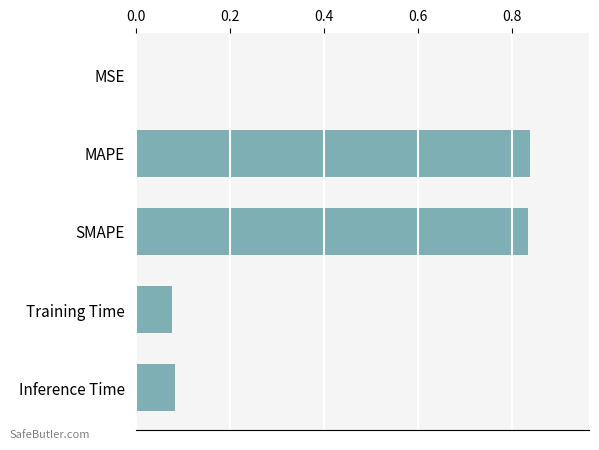

What is the sum of all values?

1.8